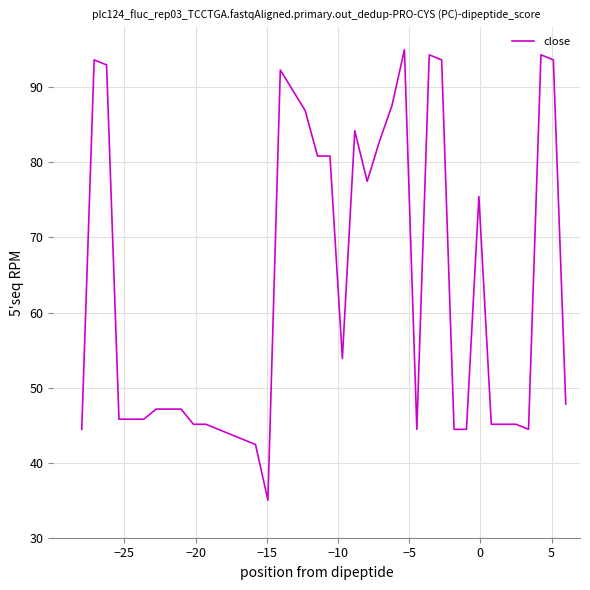

Reading right to left, transcribe all the data shown in this chart.

47.8	93.7	94.3	44.4	45.1	45.1	45.1	75.4	44.4	44.4	93.7	94.3	44.4	95.0	87.6	82.9	77.5	84.2	53.9	80.8	80.8	86.9	89.6	92.3	35.0	42.4	43.1	43.8	44.4	45.1	45.1	47.1	47.1	47.1	45.8	45.8	45.8	93.0	93.7	44.4